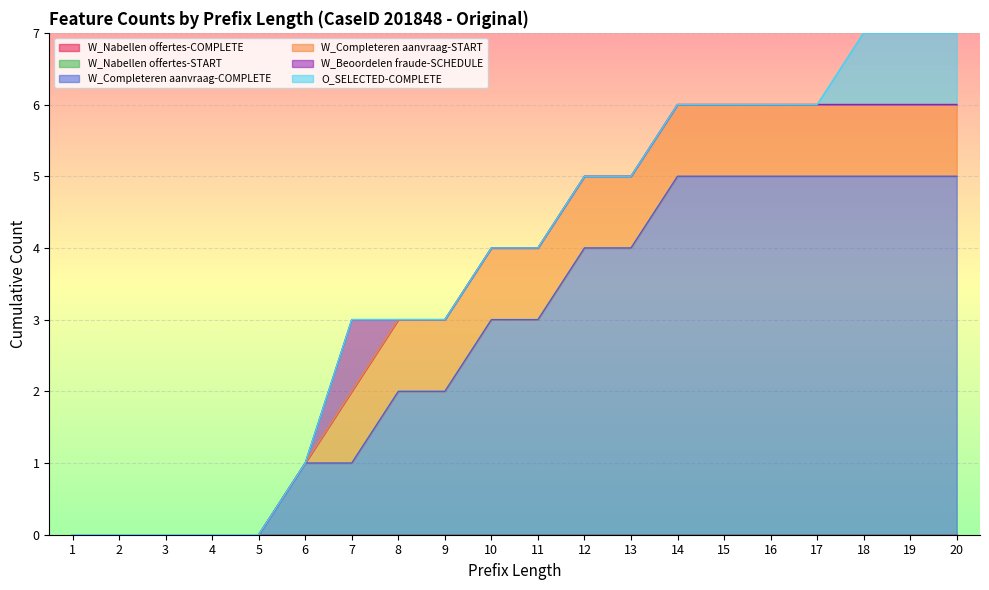

What are all the series names shown in the legend?

W_Nabellen offertes-COMPLETE, W_Nabellen offertes-START, W_Completeren aanvraag-COMPLETE, W_Completeren aanvraag-START, W_Beoordelen fraude-SCHEDULE, O_SELECTED-COMPLETE